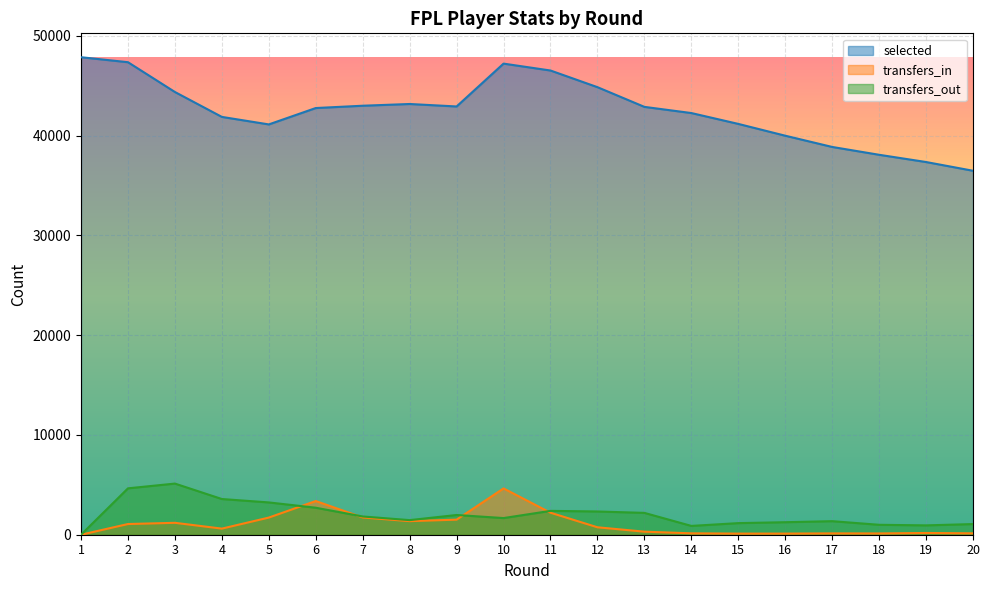

Rank the series at 3 from highest to lowest value.

selected, transfers_out, transfers_in